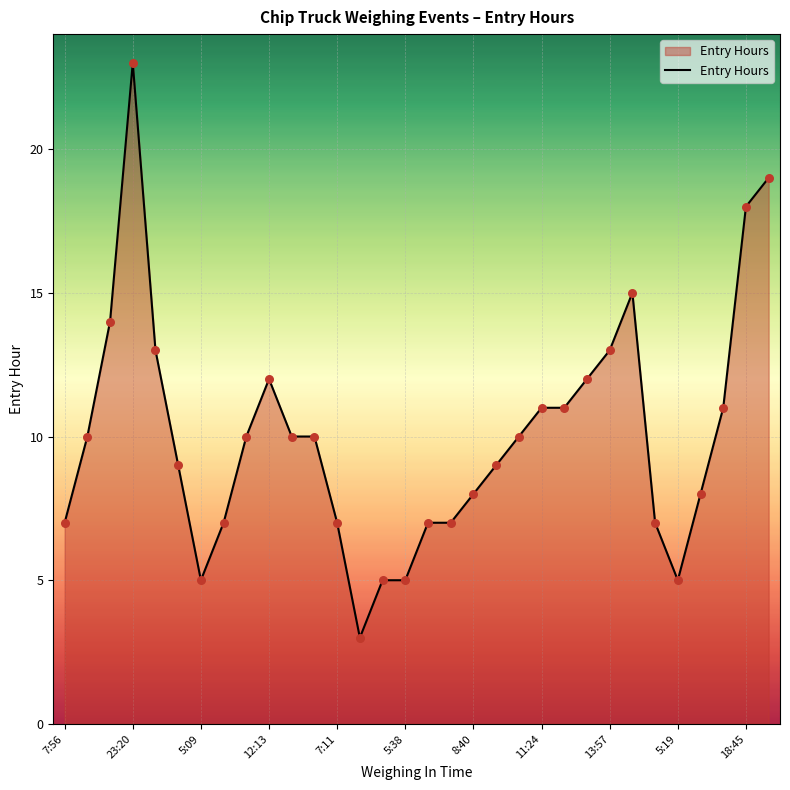

What is the greatest value displayed?

23